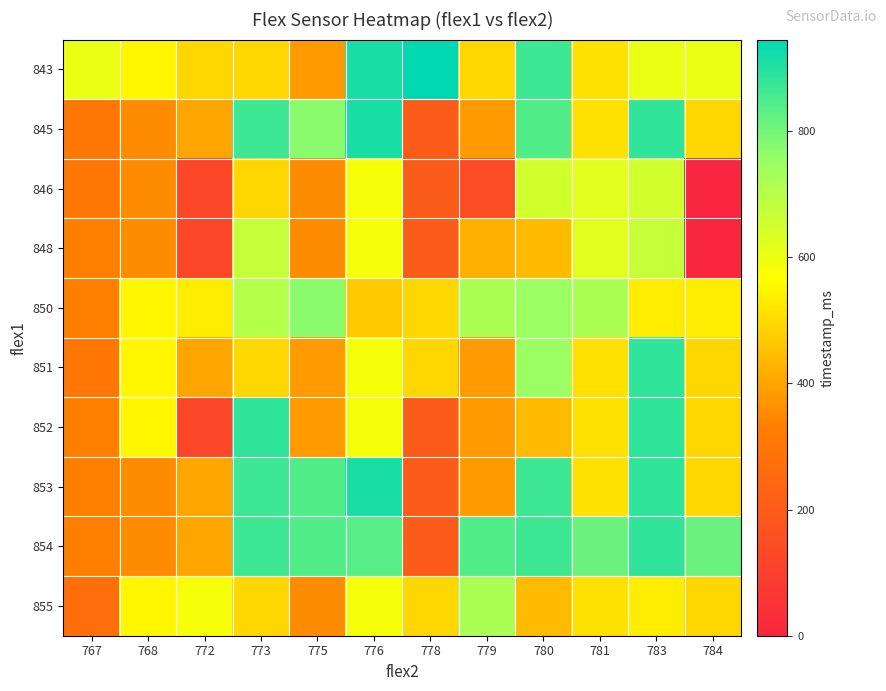

What is the difference between the highest and lowest values at 778?

744